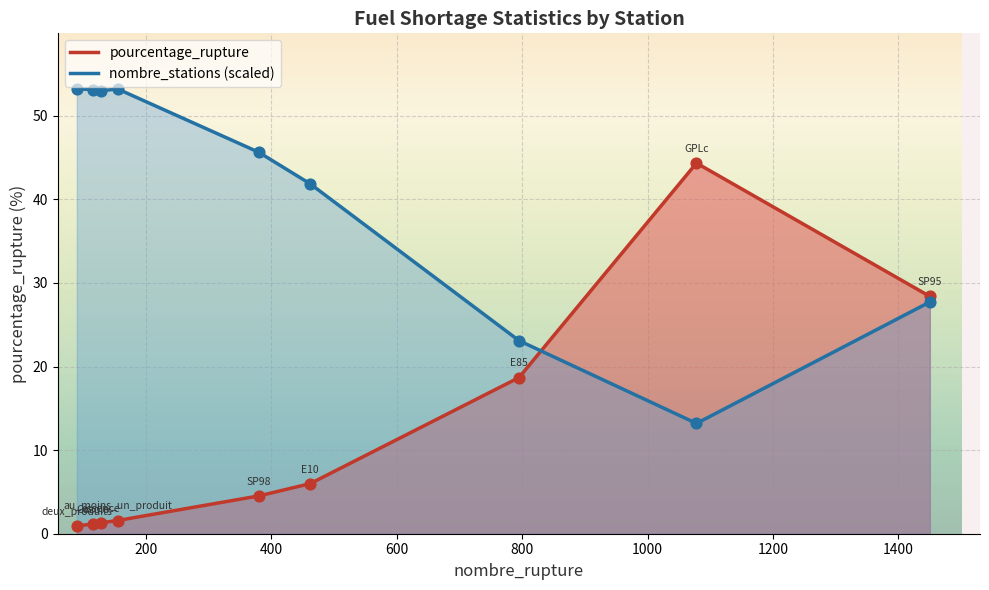

Which series has the largest total across all categories?

nombre_stations (scaled)